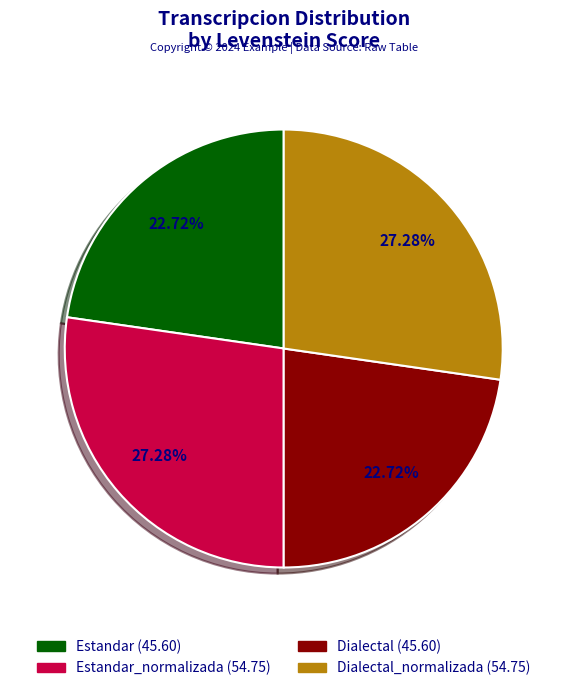

How many slices are in this pie chart?

4